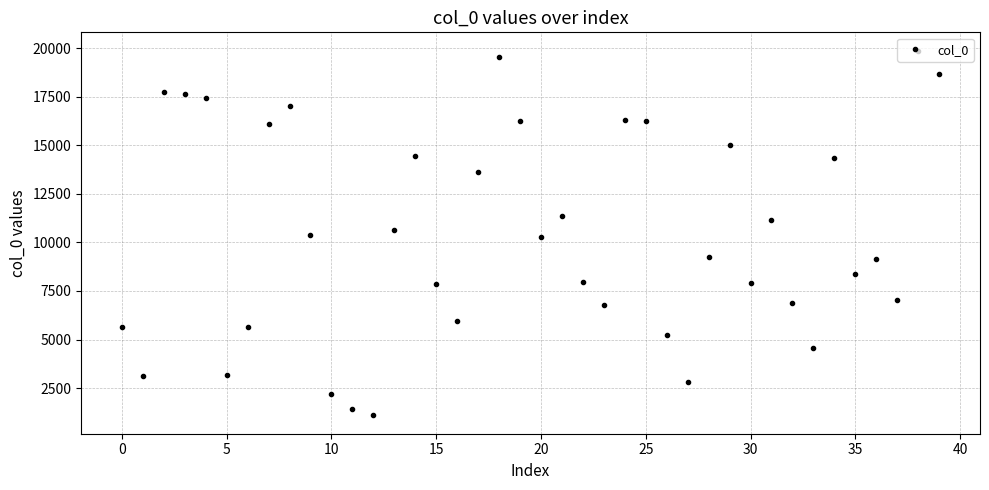

What is the difference between the maximum and minimum values?

18799